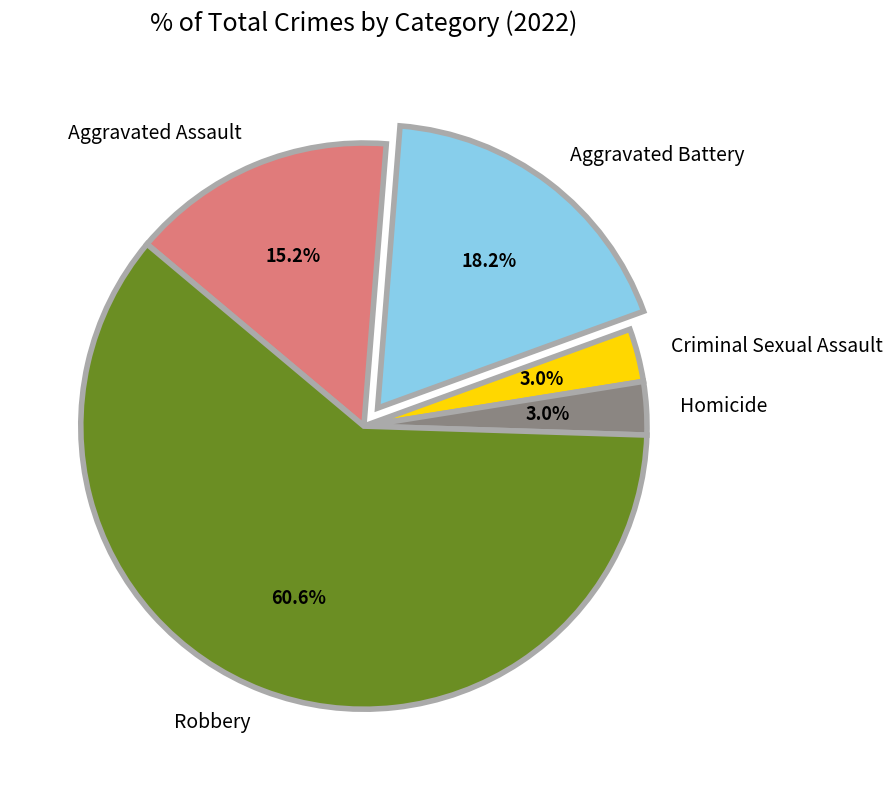

Which has a higher value, Aggravated Assault or Homicide?

Aggravated Assault